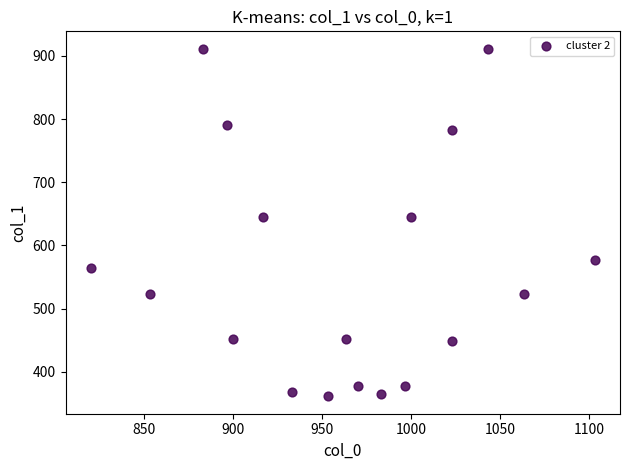

What is the range of Y values (max minus min)?

550.1